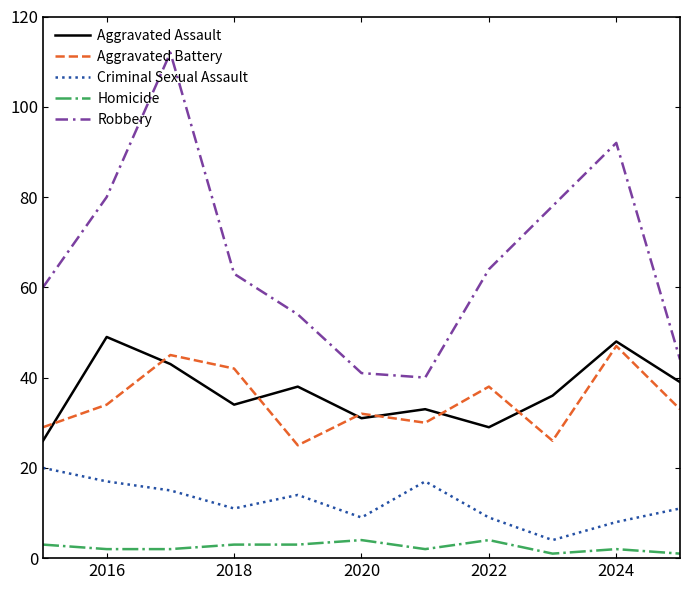

How many interior local peaks does the Aggravated Assault series have?

4